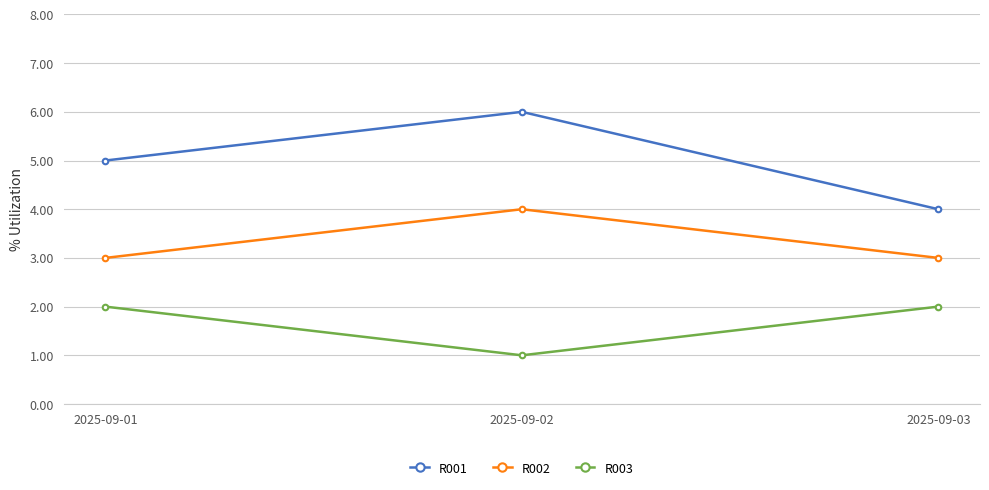

Is the value of R001 at 2025-09-02 greater than the value of R002 at 2025-09-02?

Yes